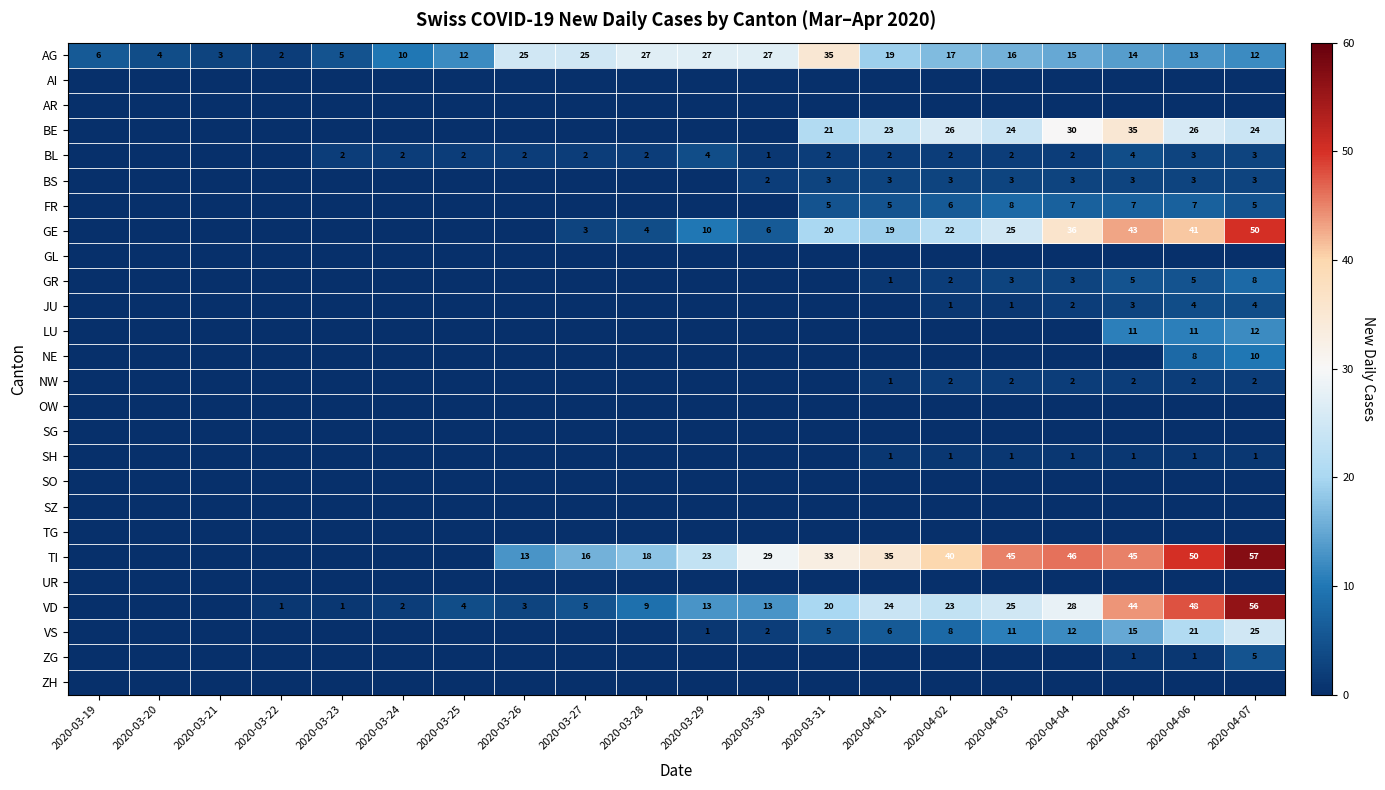

True or false: BL has a value of 2 at 2020-03-28.

True